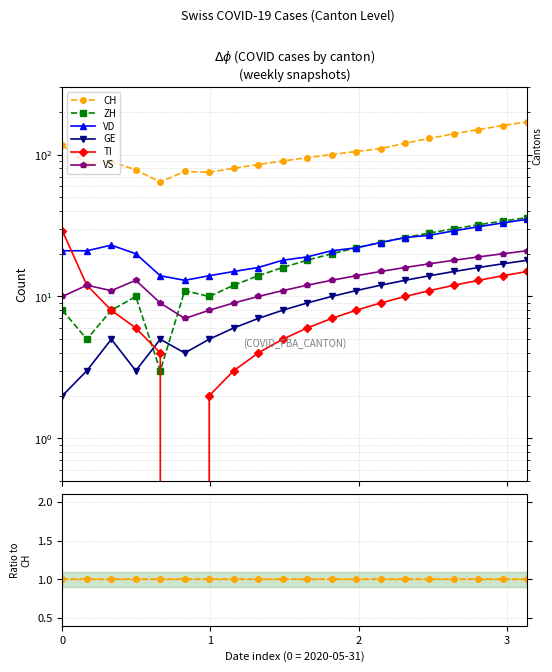

Which category has the lowest value across all series?

5